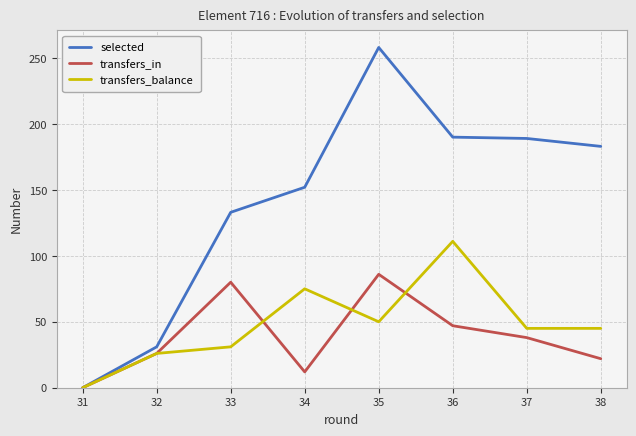

What is the sum of all transfers_in values?

358